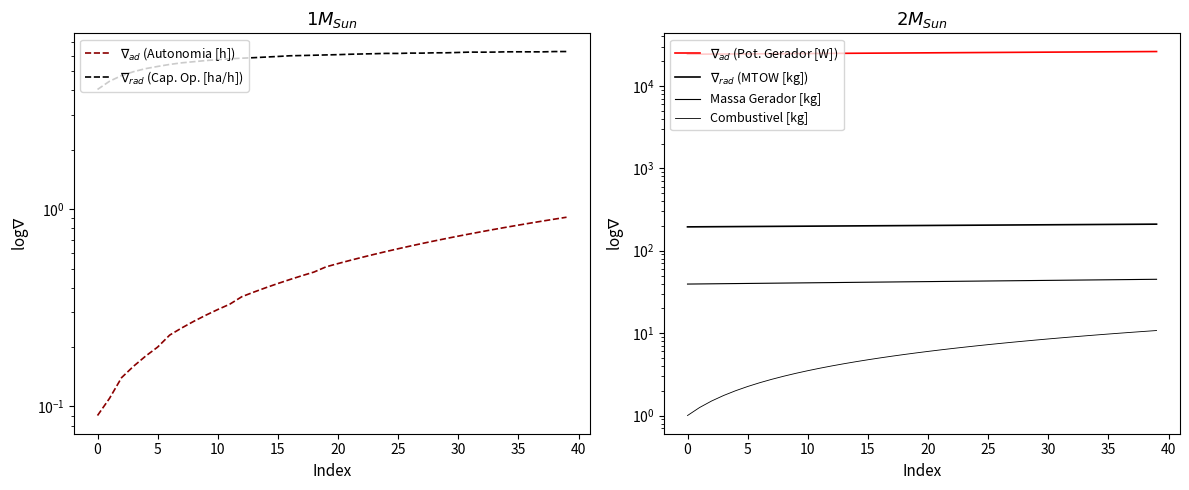

The value of Combustivel [kg] at 21 is 6.2. True or false?

True